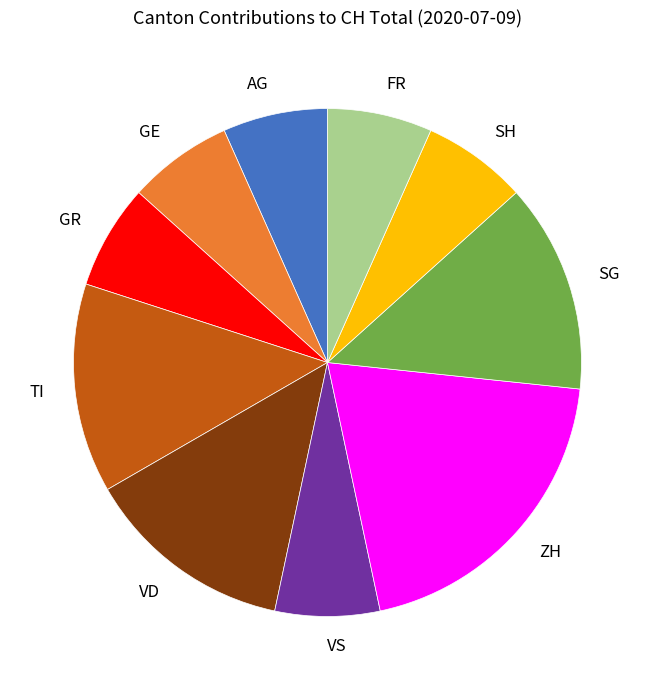

Which category has the biggest portion of the pie?

ZH